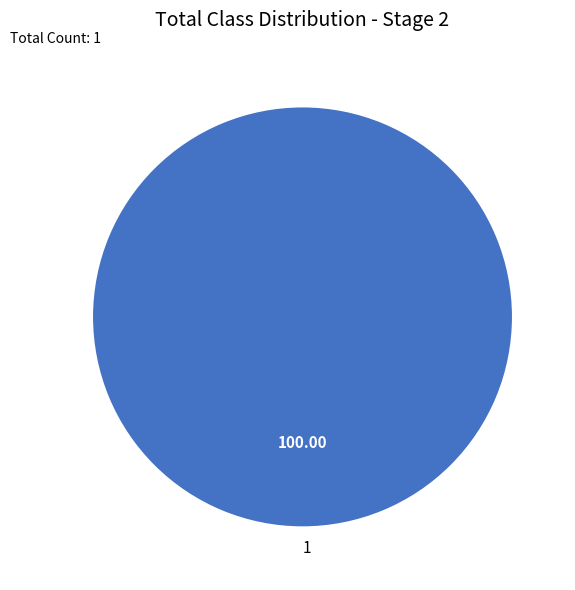

True or false: 1 accounts for 100% of the total.

True